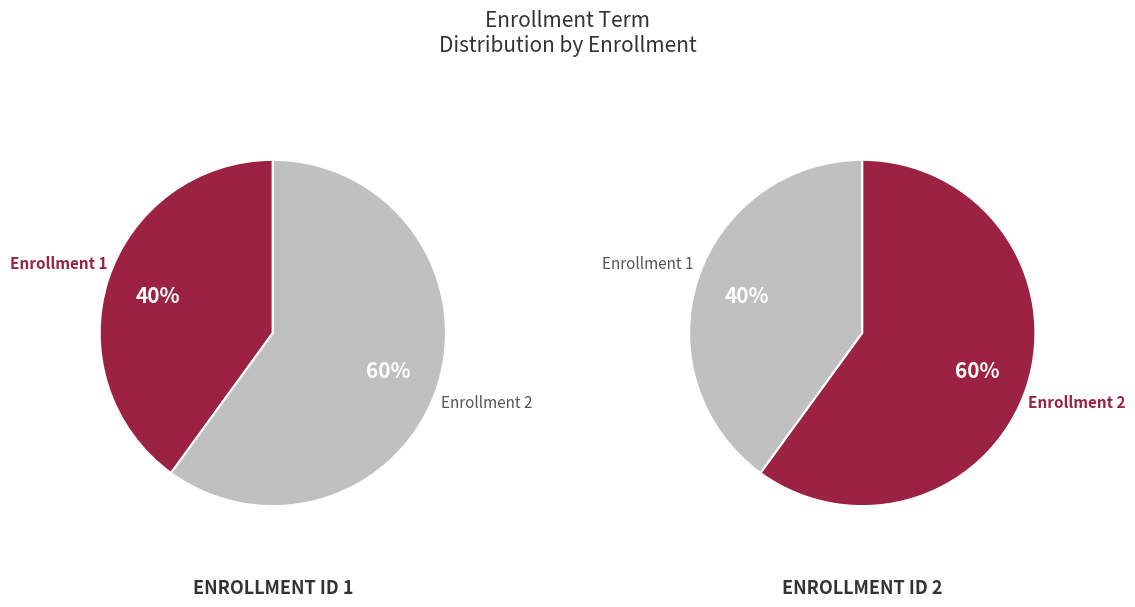

What percentage is the Enrollment 1 slice, to the nearest percent?

40%